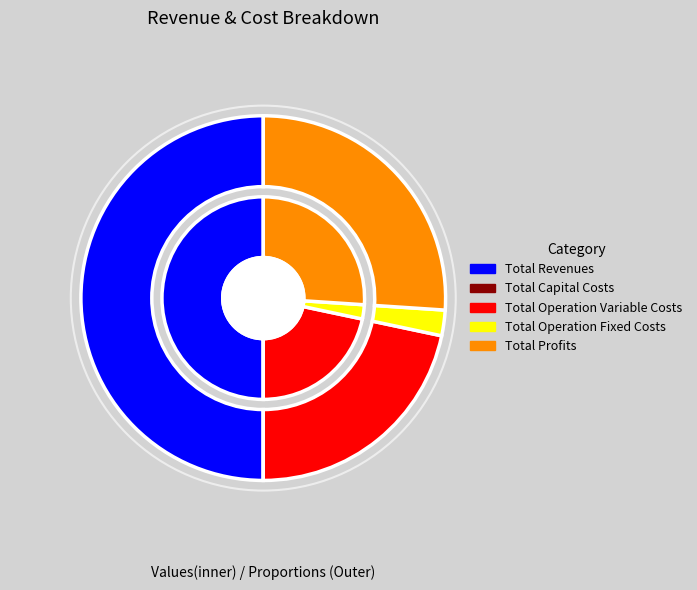

Is the sum of Total Operation Fixed Costs and Total Capital Costs greater than half?

No